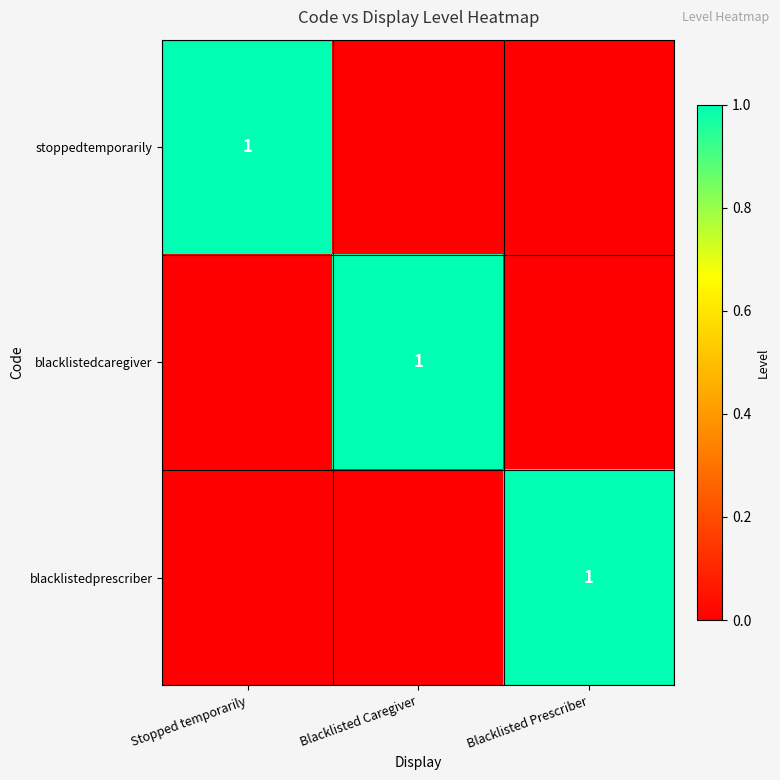

Which category has the lowest value in the blacklistedprescriber series?

Stopped temporarily